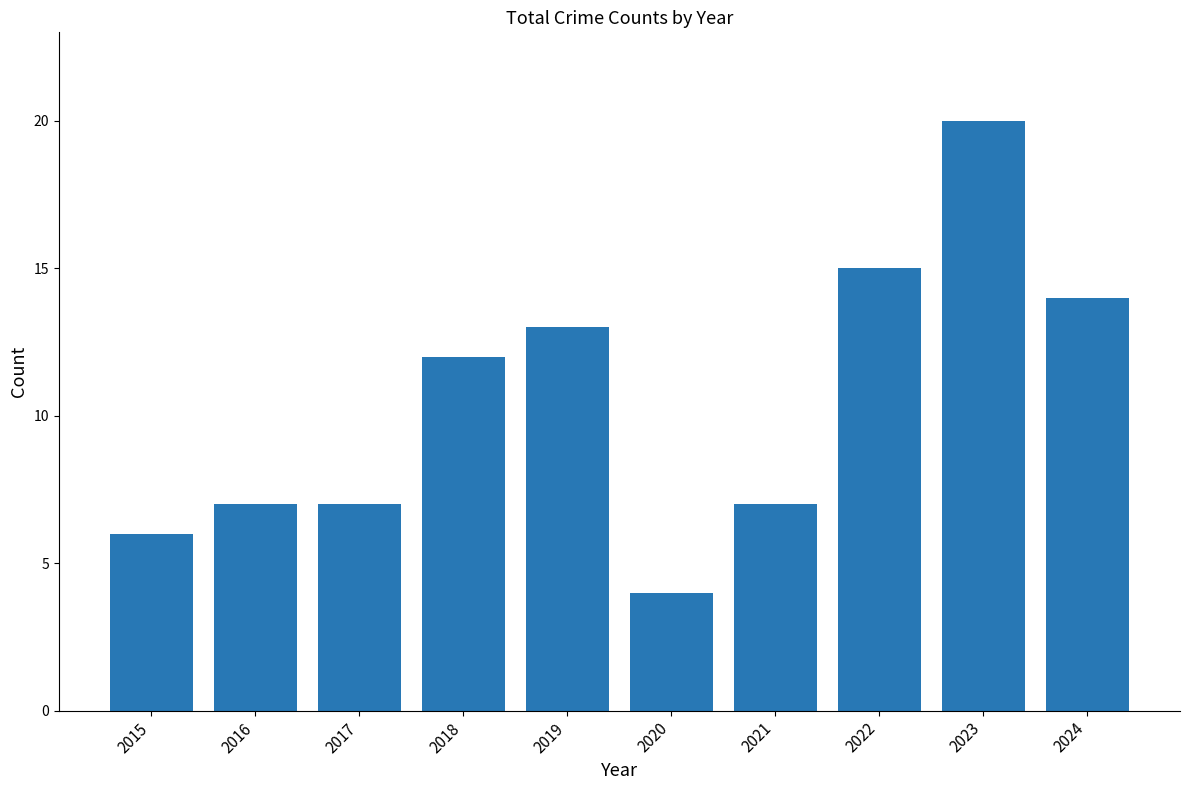

What is the sum of all values?

105